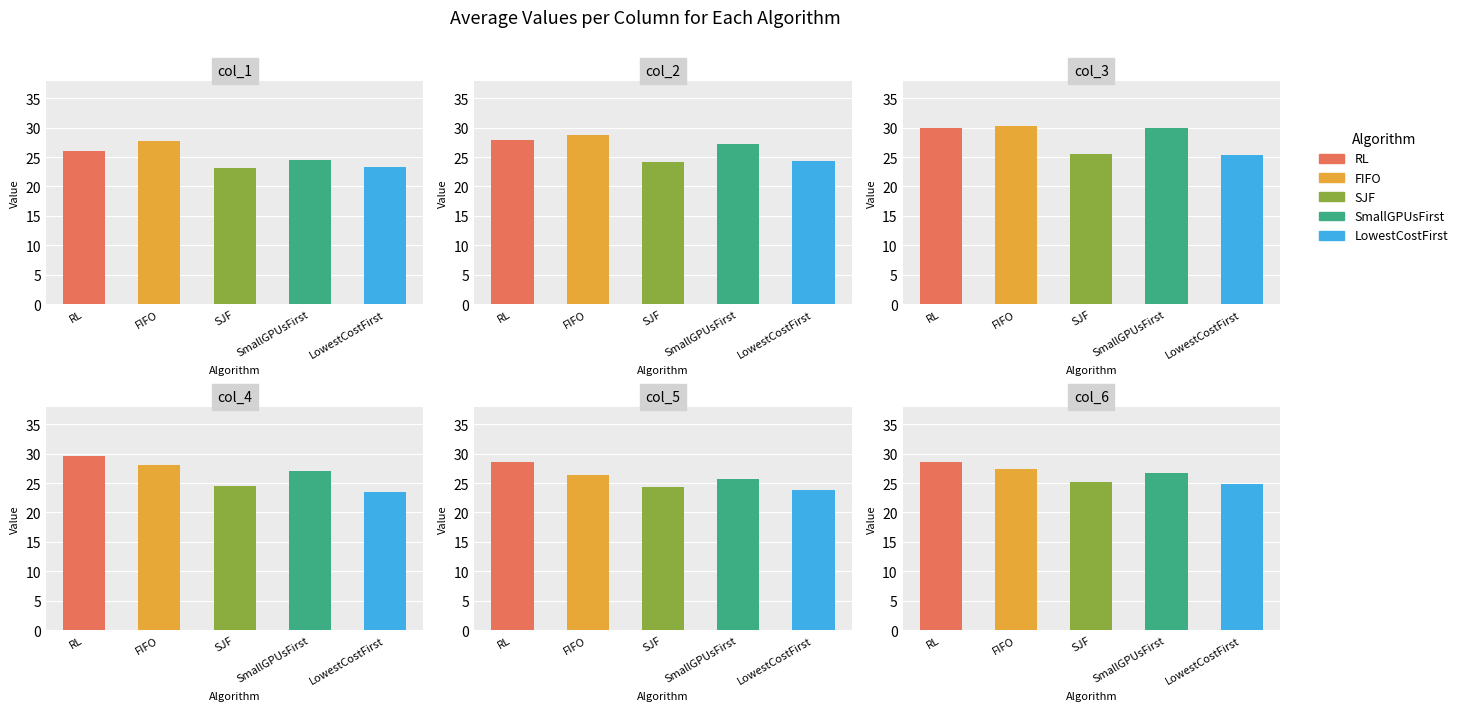

What is the label of the 1st bar from the right?

LowestCostFirst